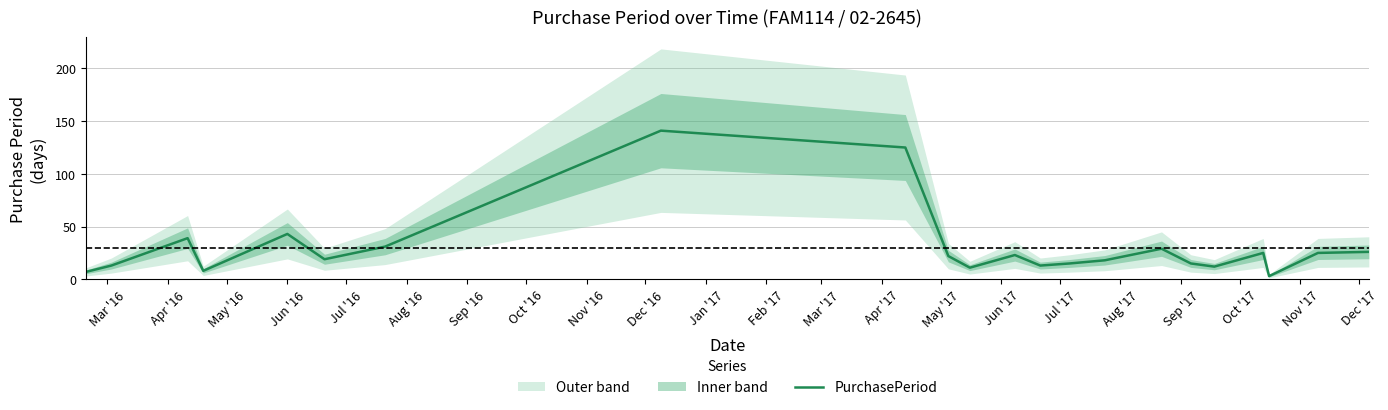

What is the difference between the second highest and second lowest values?

118